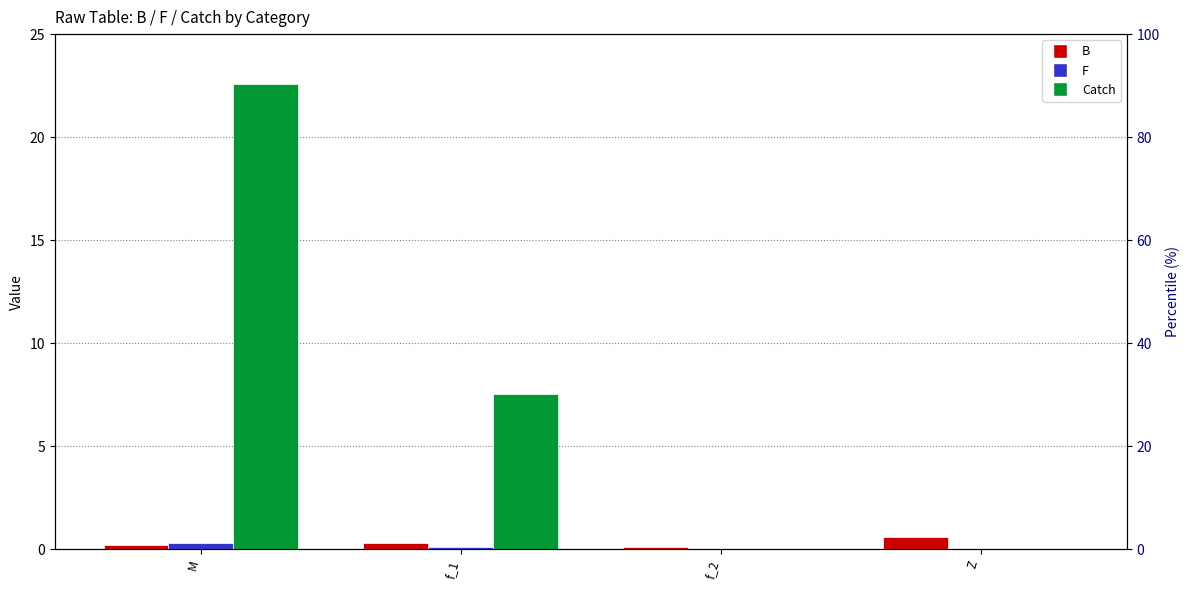

Reading left to right, extract all data points from this chart.

B: M=0.2	f_1=0.3	f_2=0.1	Z=0.6
F: M=0.3	f_1=0.1	f_2=0.0	Z=0.0
Catch: M=22.6	f_1=7.5	f_2=0.0	Z=0.0